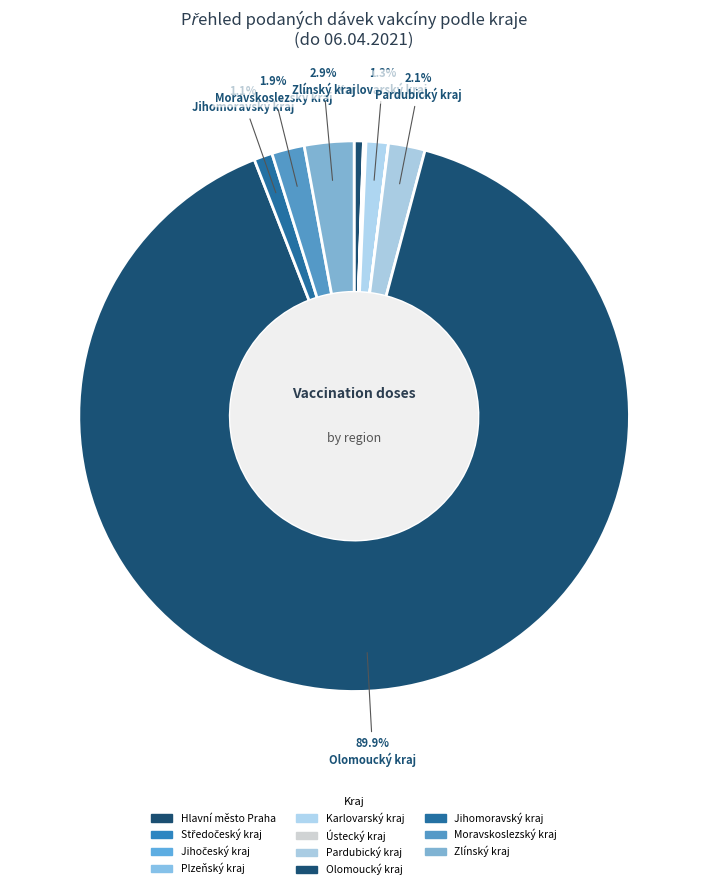

What percentage is the Pardubický kraj slice, to the nearest percent?

2%